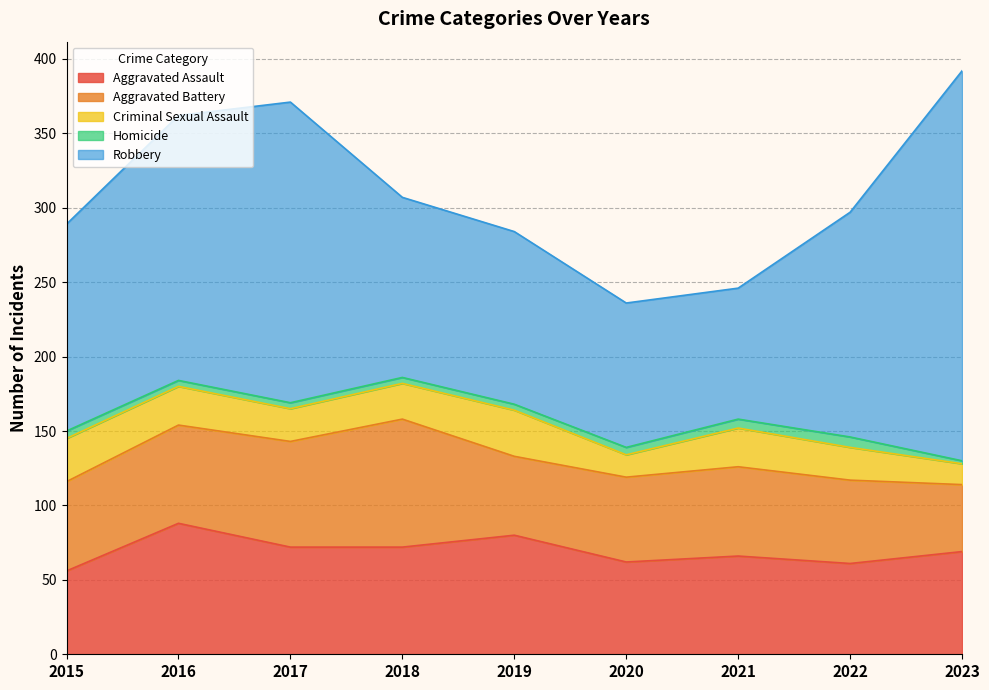

Read the Criminal Sexual Assault value at 2021, to the nearest 10.

30